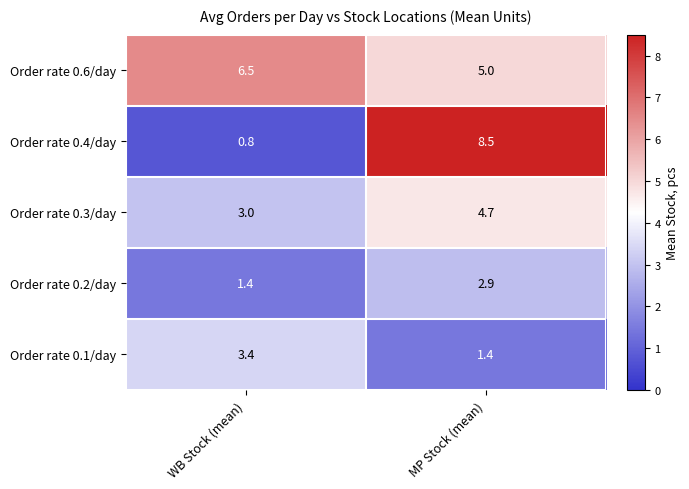

Reading right to left, list all the values displayed in this chart.

Order rate 0.6/day: 5.0	6.5
Order rate 0.4/day: 8.5	0.8
Order rate 0.3/day: 4.7	3.0
Order rate 0.2/day: 2.9	1.4
Order rate 0.1/day: 1.4	3.4